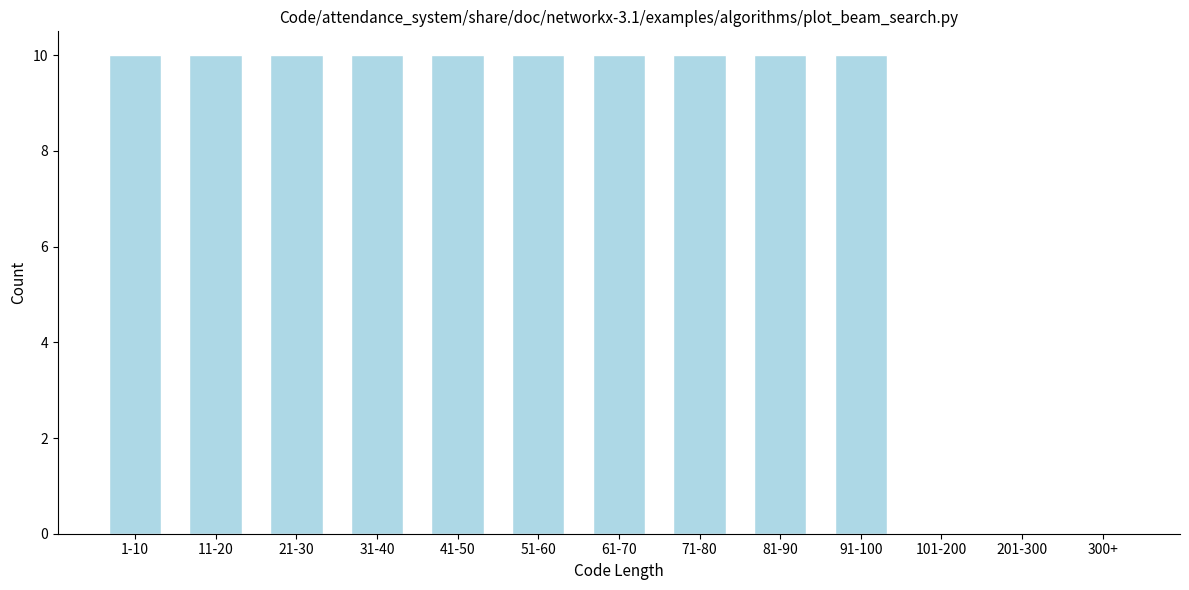

Reading left to right, transcribe all the data shown in this chart.

1-10=10	11-20=10	21-30=10	31-40=10	41-50=10	51-60=10	61-70=10	71-80=10	81-90=10	91-100=10	101-200=0	201-300=0	300+=0